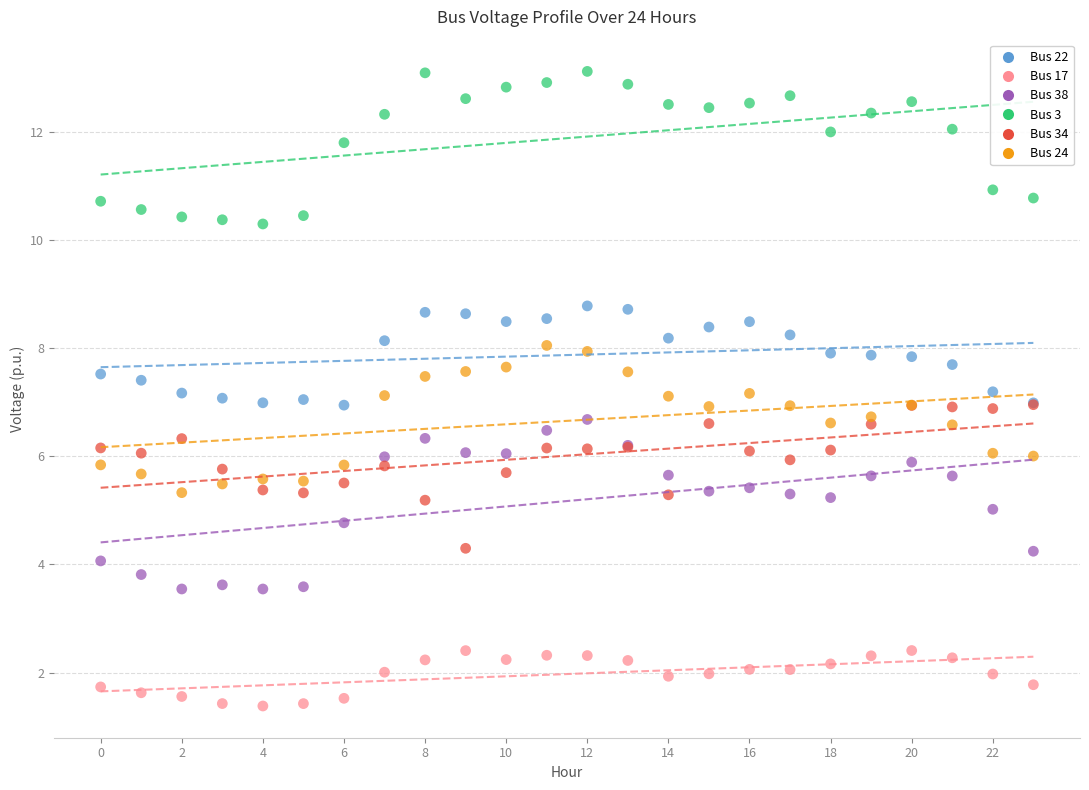

Which series has the widest spread of Y values?

Bus 38